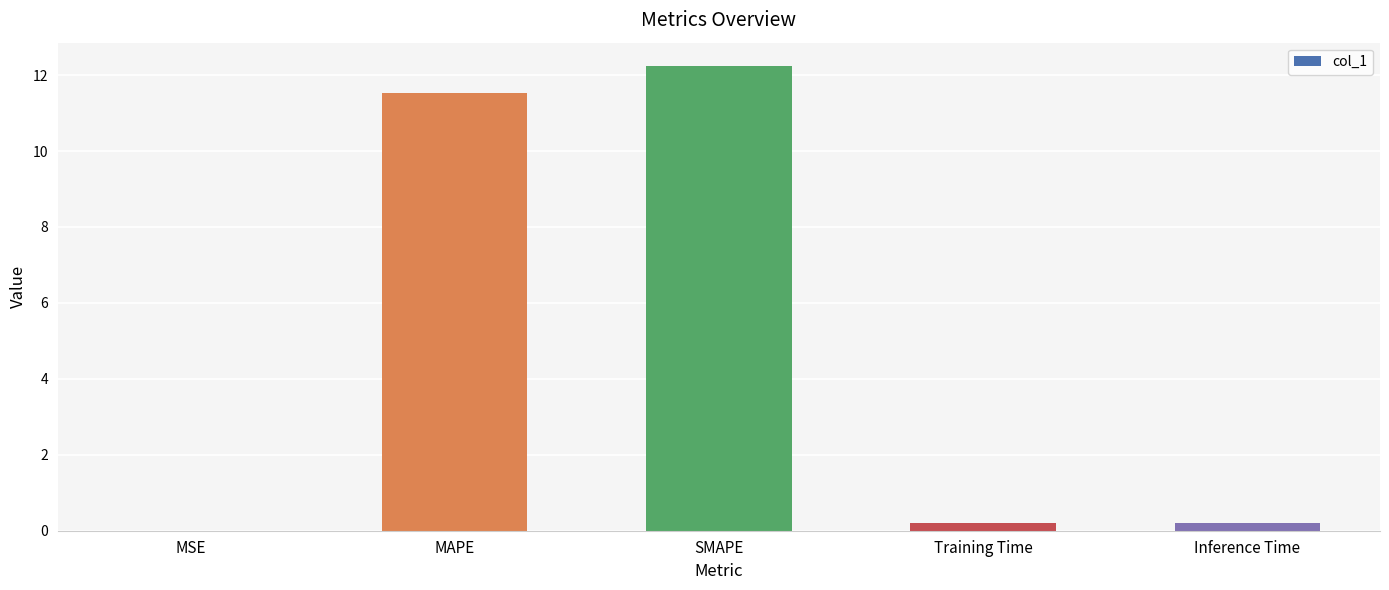

What is the greatest value displayed?

12.2